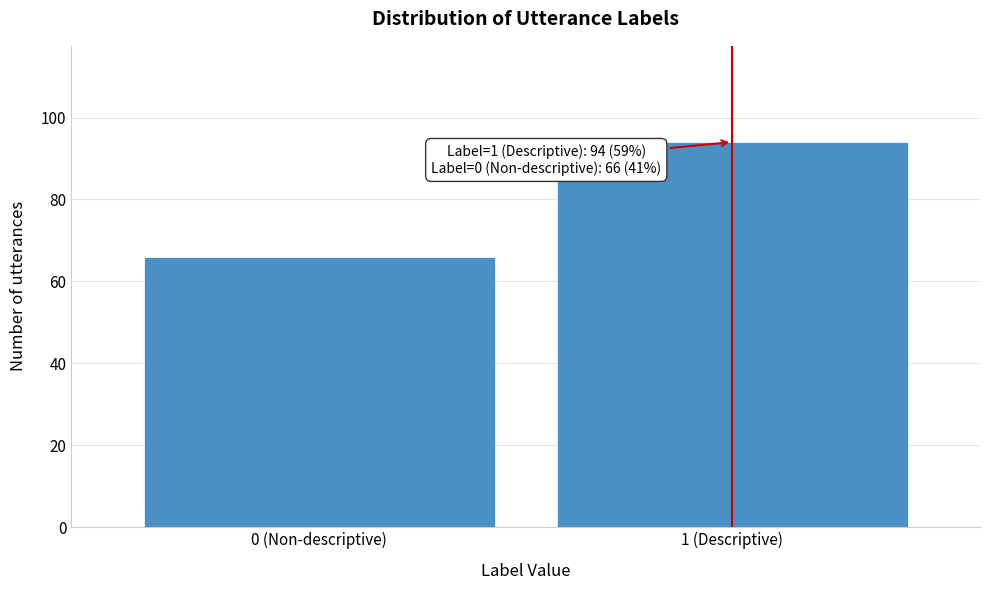

Reading left to right, extract all data points from this chart.

0 (Non-descriptive)=66	1 (Descriptive)=94